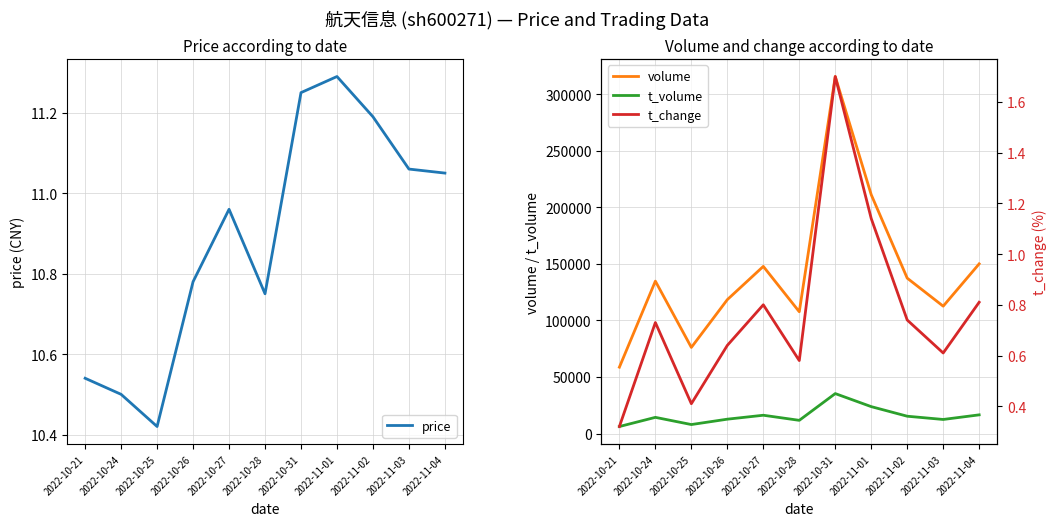

Count the t_change values in the range 0 to 1.

9